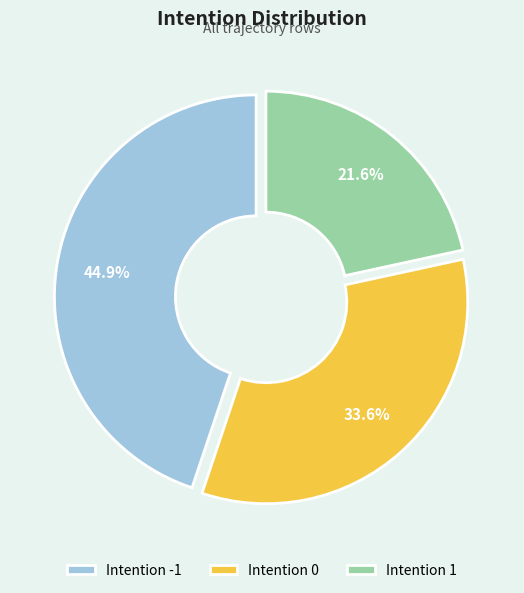

How much of the chart is everything except Intention 0?

66.4%